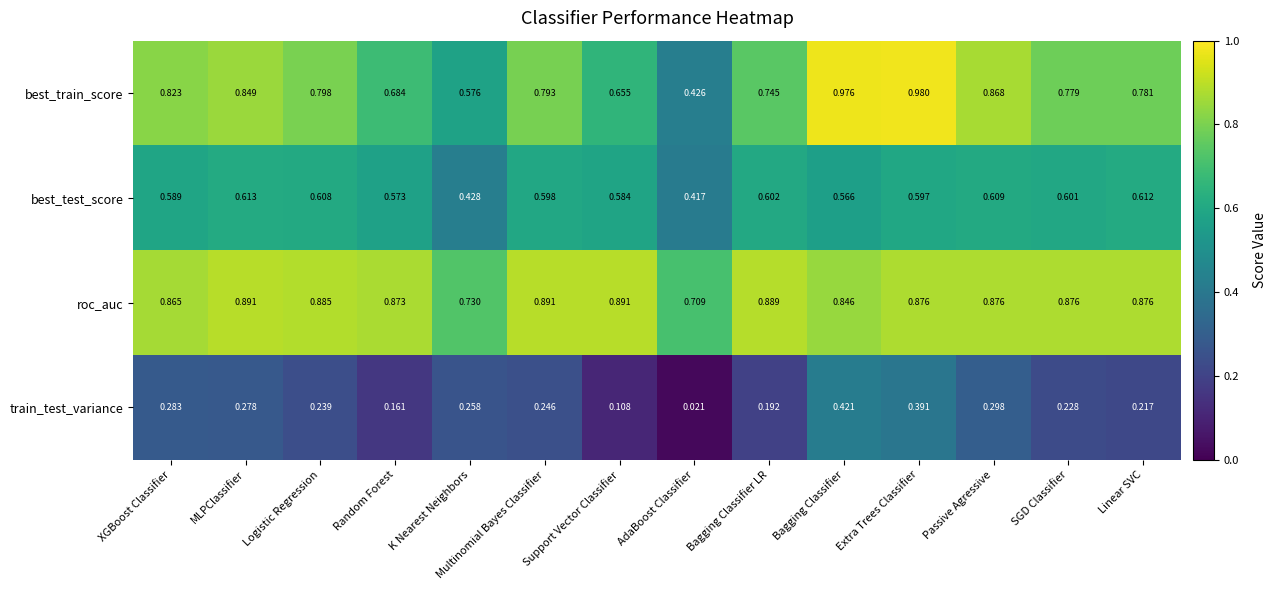

At how many categories does at least one series exceed 0?

14